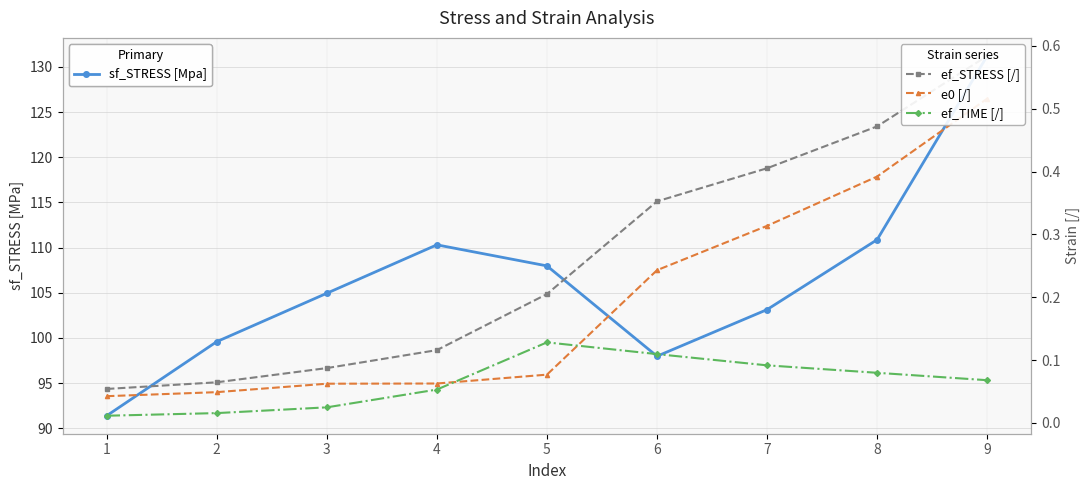

Which series has the widest spread of values?

sf_STRESS [Mpa]